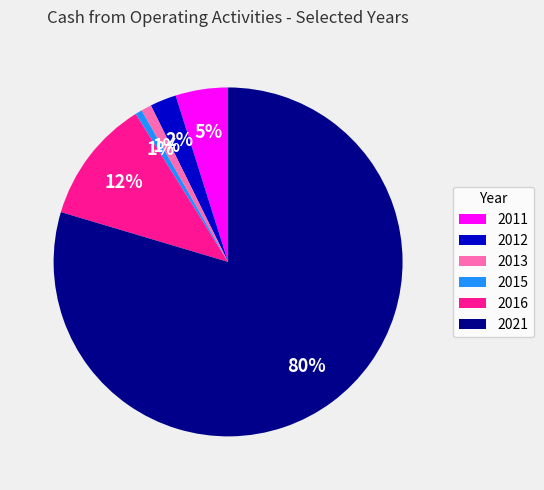

What percentage is the 2013 slice, to the nearest percent?

1%